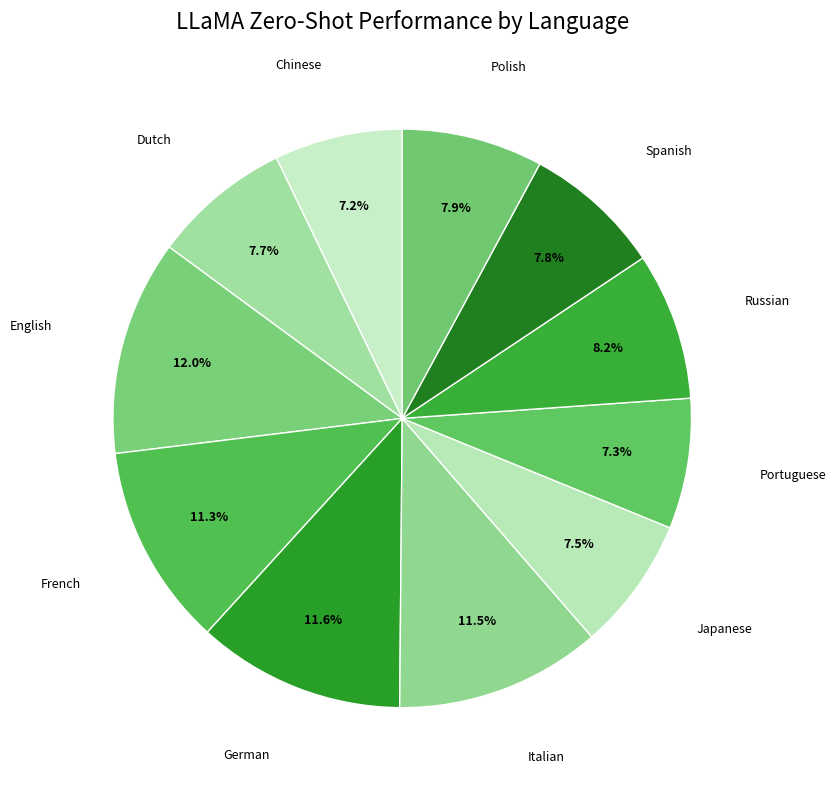

What percentage is the Russian slice, to the nearest percent?

8%